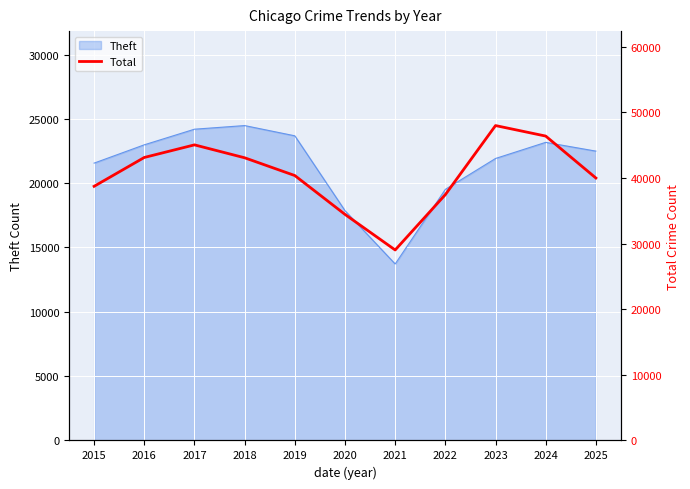

At which category does the chart reach its peak across all series?

2023